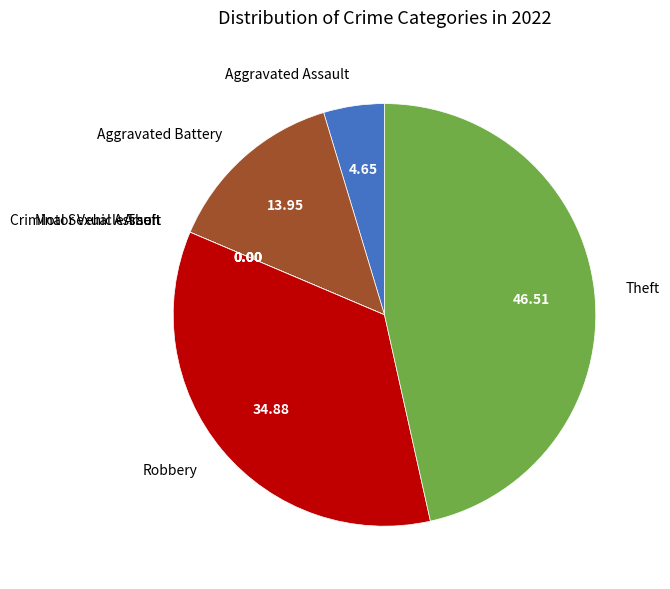

Which category has the biggest portion of the pie?

Theft